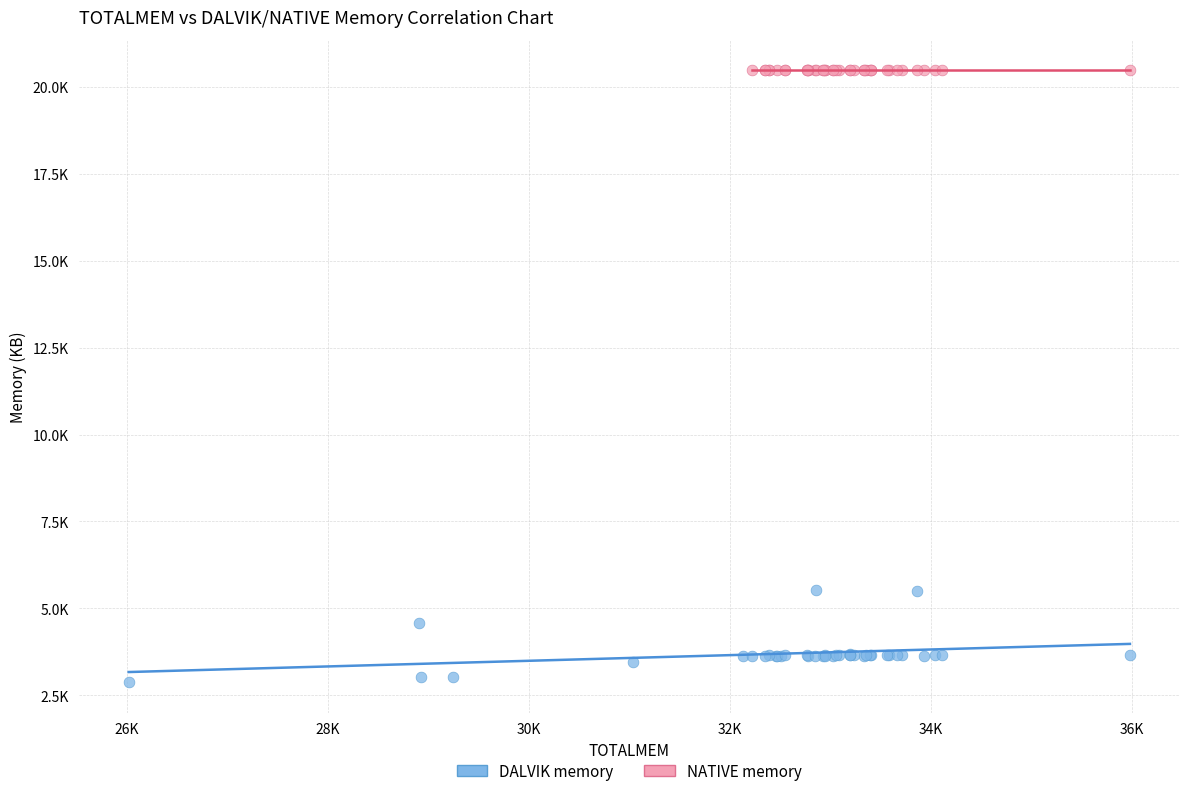

Which series contains the lowest Y value?

DALVIK memory